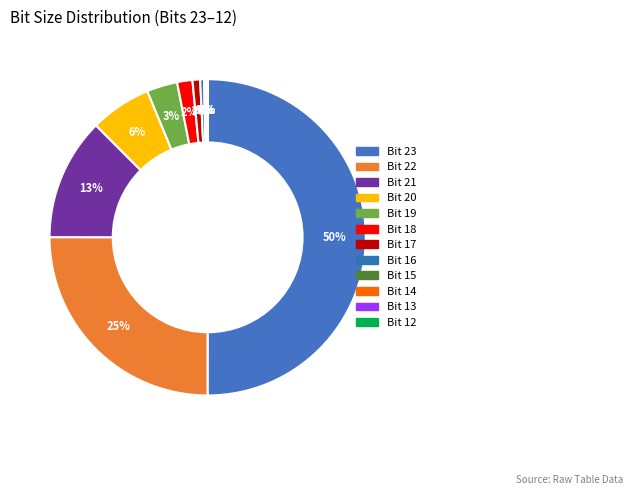

How many segments does this pie chart have?

12